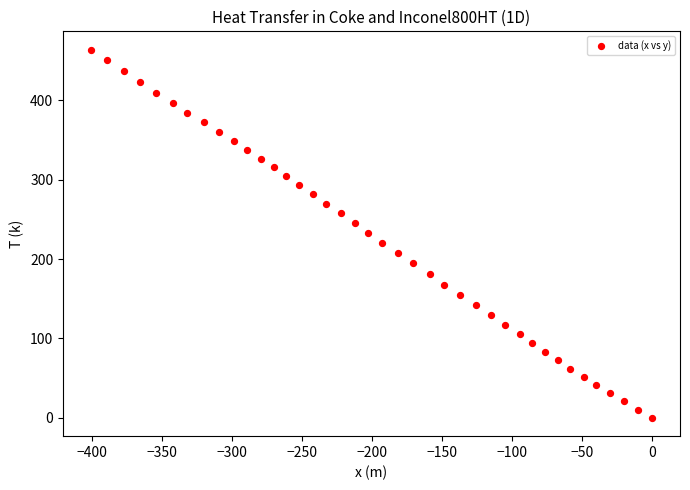

What is the range of X values (max minus min)?

400.7